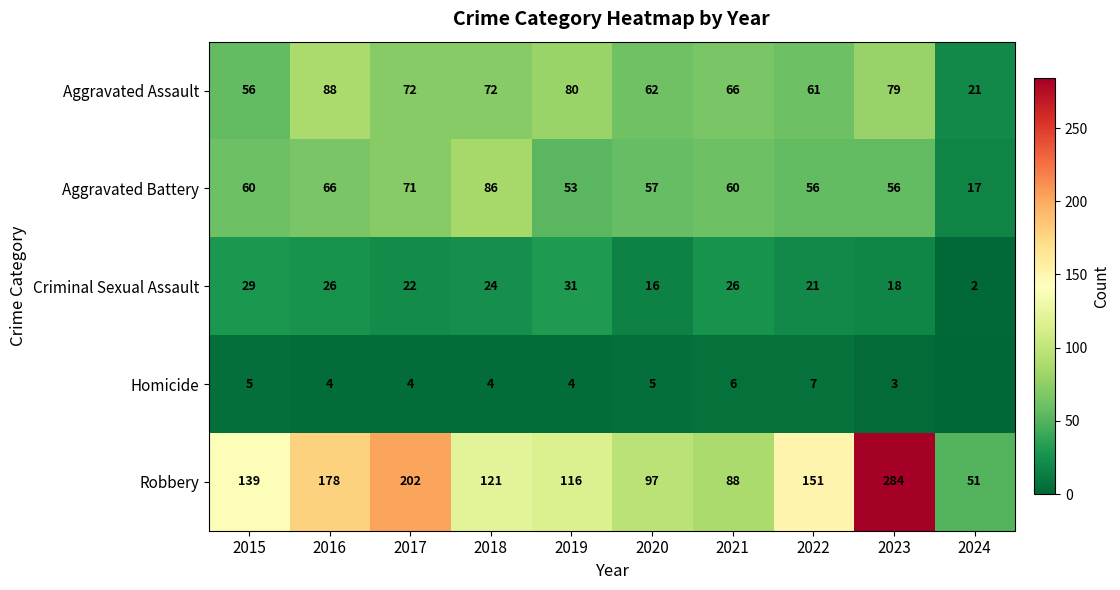

What is the difference between the highest and lowest values at 2015?

134